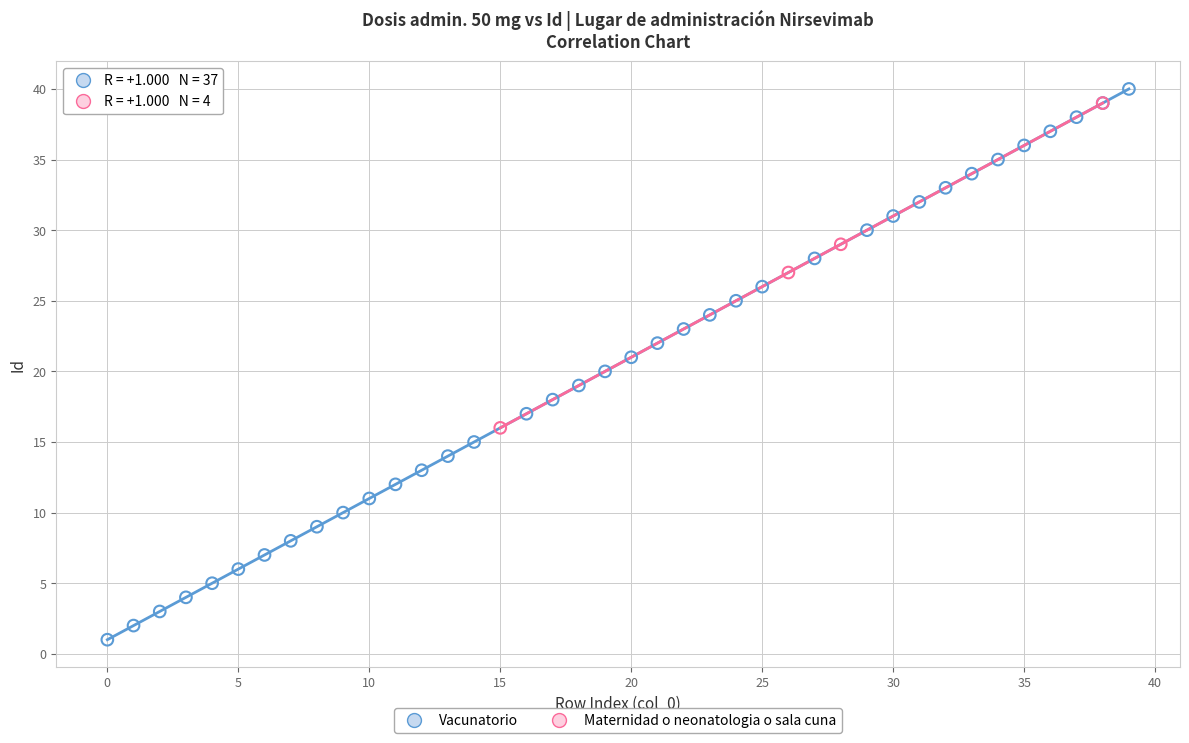

Which series reaches the minimum Y coordinate?

Vacunatorio